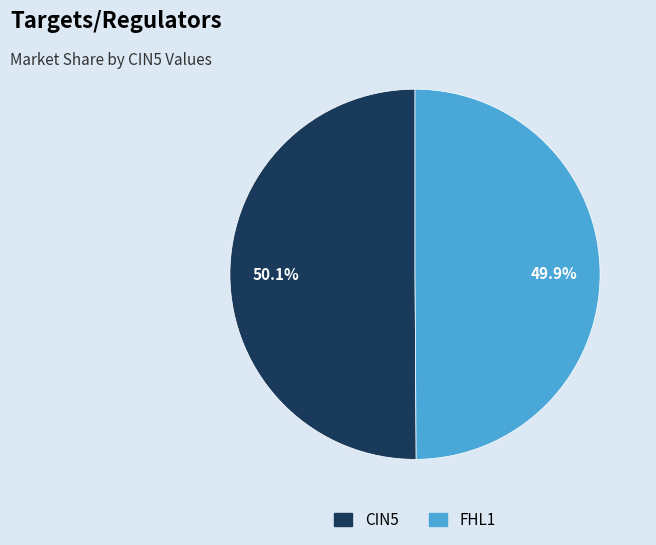

Count the number of slices in the pie.

2